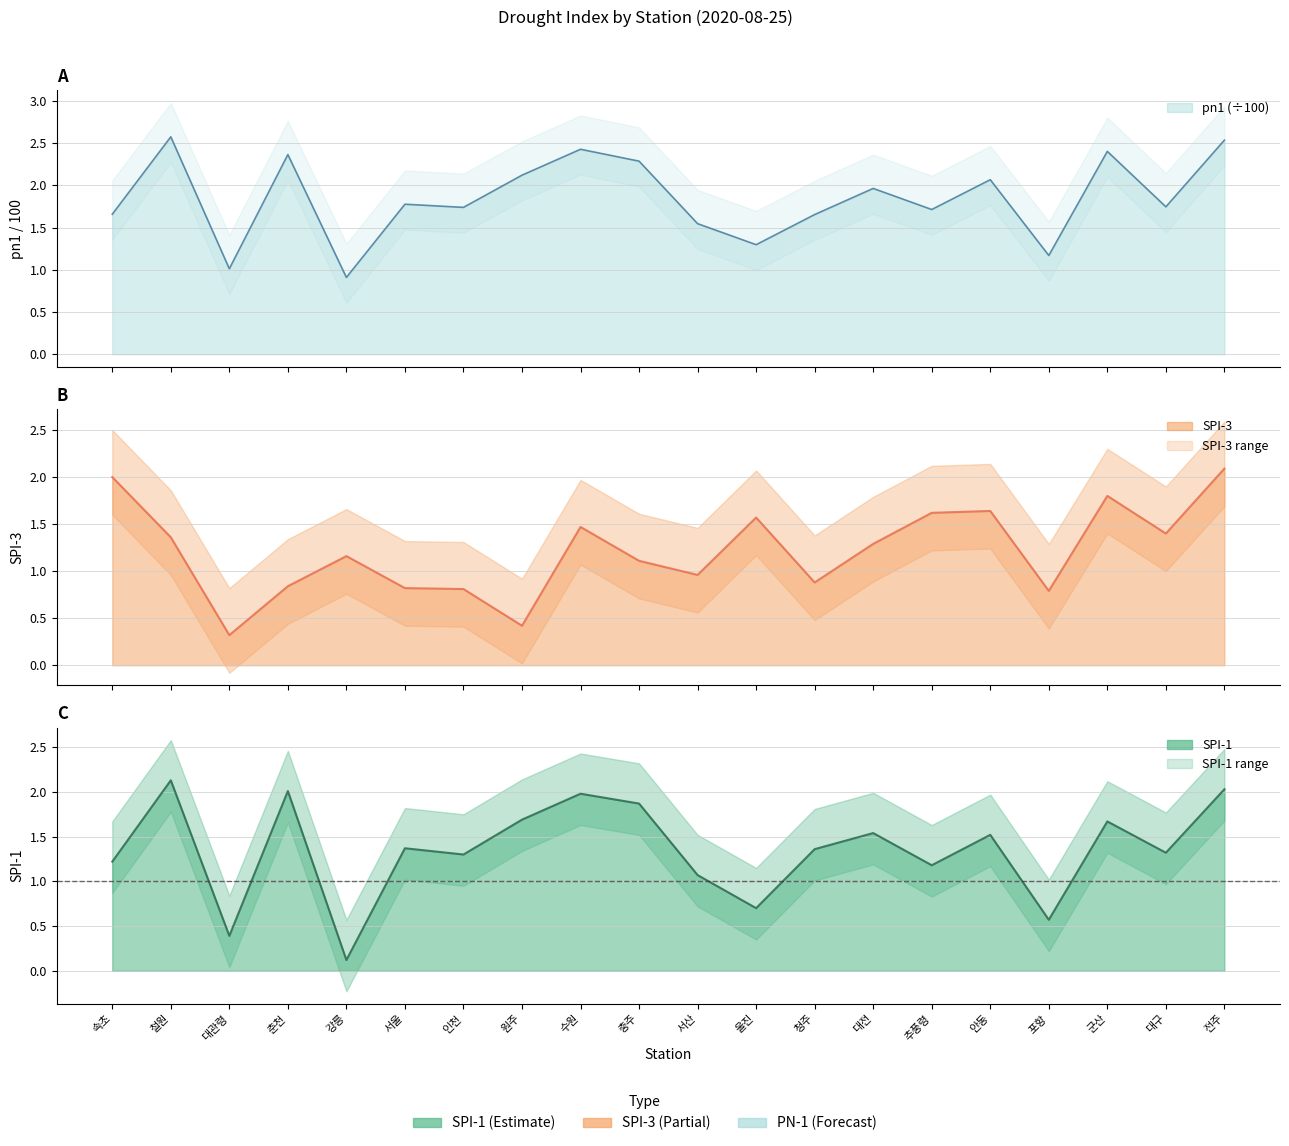

List the series in order of their overall mean, highest first.

pn1, spi1, spi3